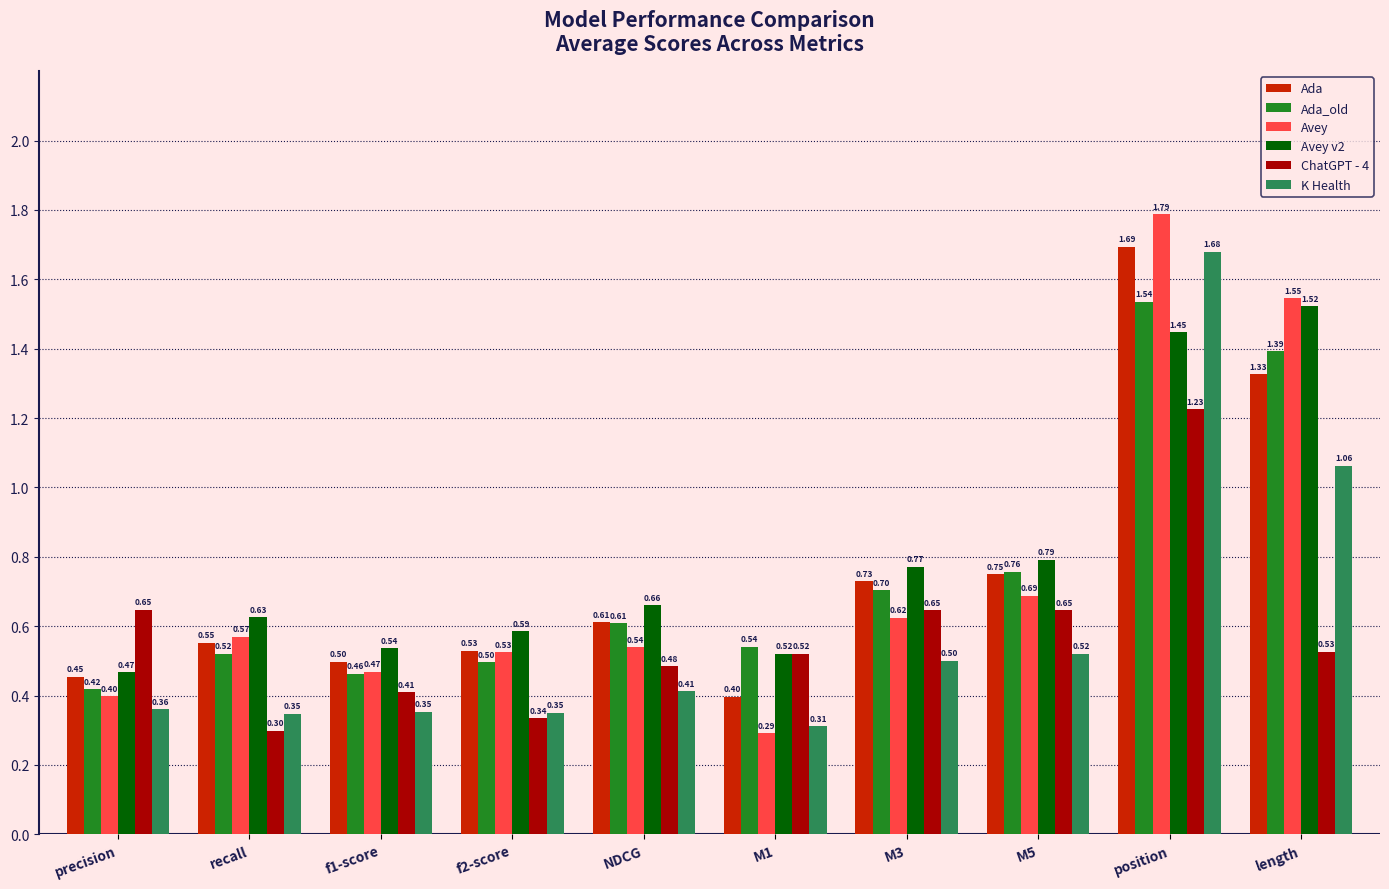

What is the label of the 8th bar from the left?

M5